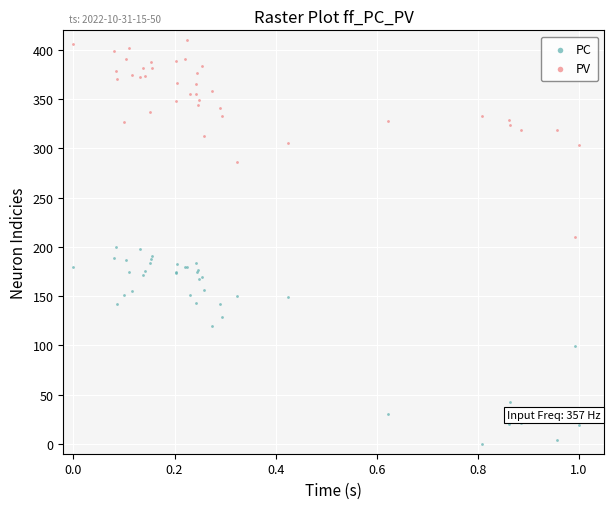

Which series reaches the minimum Y coordinate?

PC